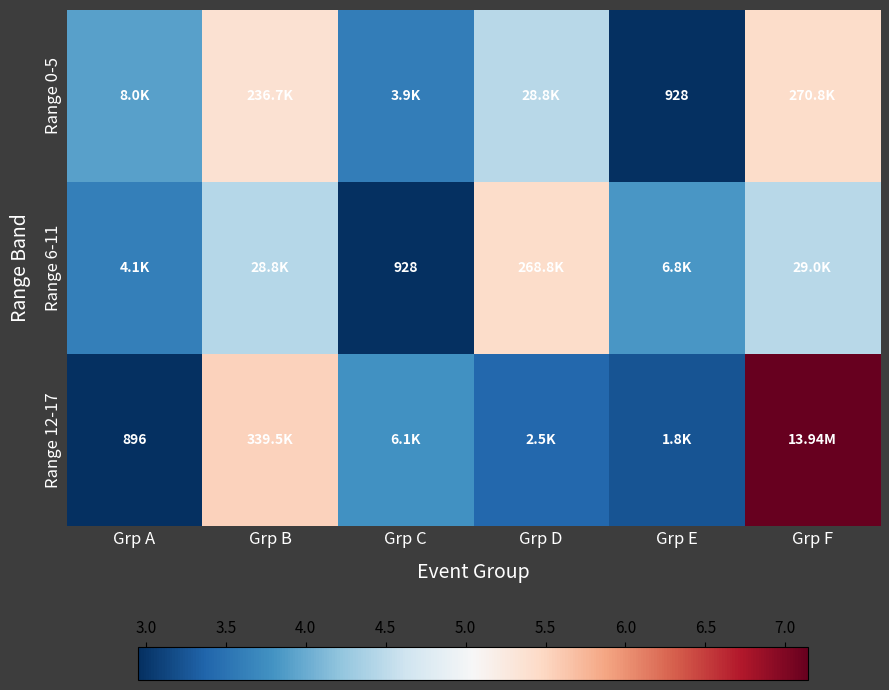

List the series in order of their overall mean, lowest first.

Range 6-11, Range 0-5, Range 12-17